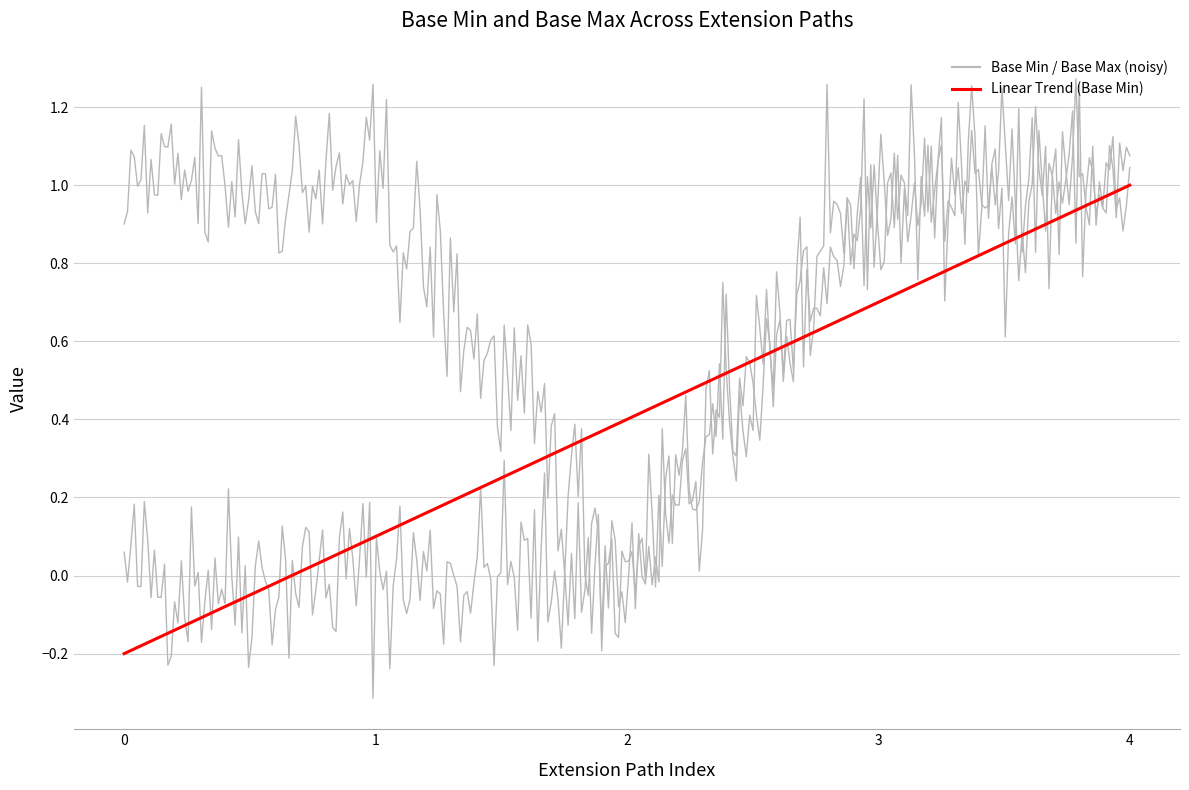

How many lines are shown in the chart?

3